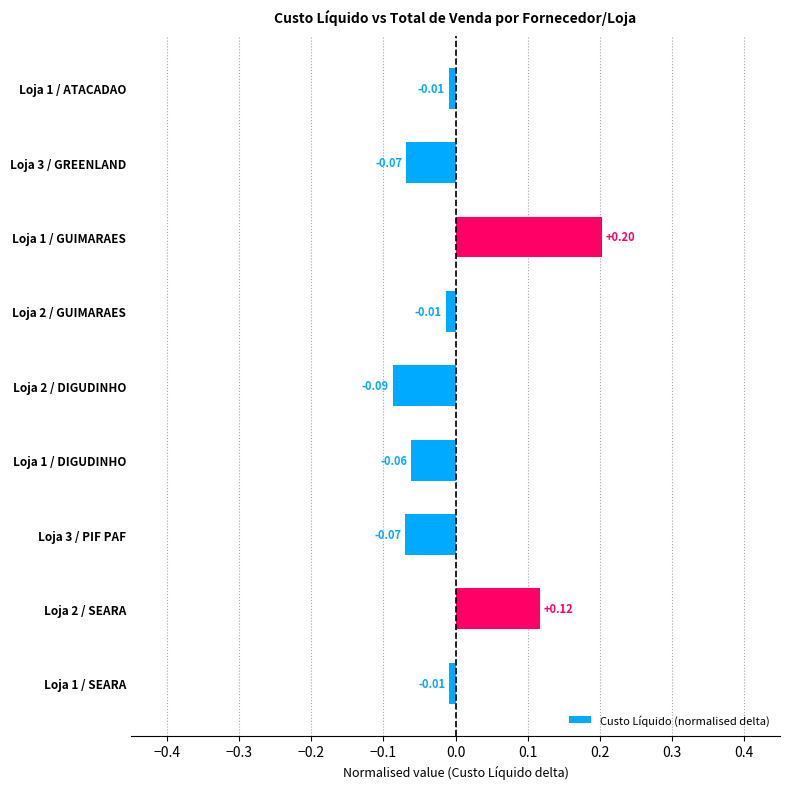

Which label corresponds to the largest value in the chart?

Loja 1 / GUIMARAES